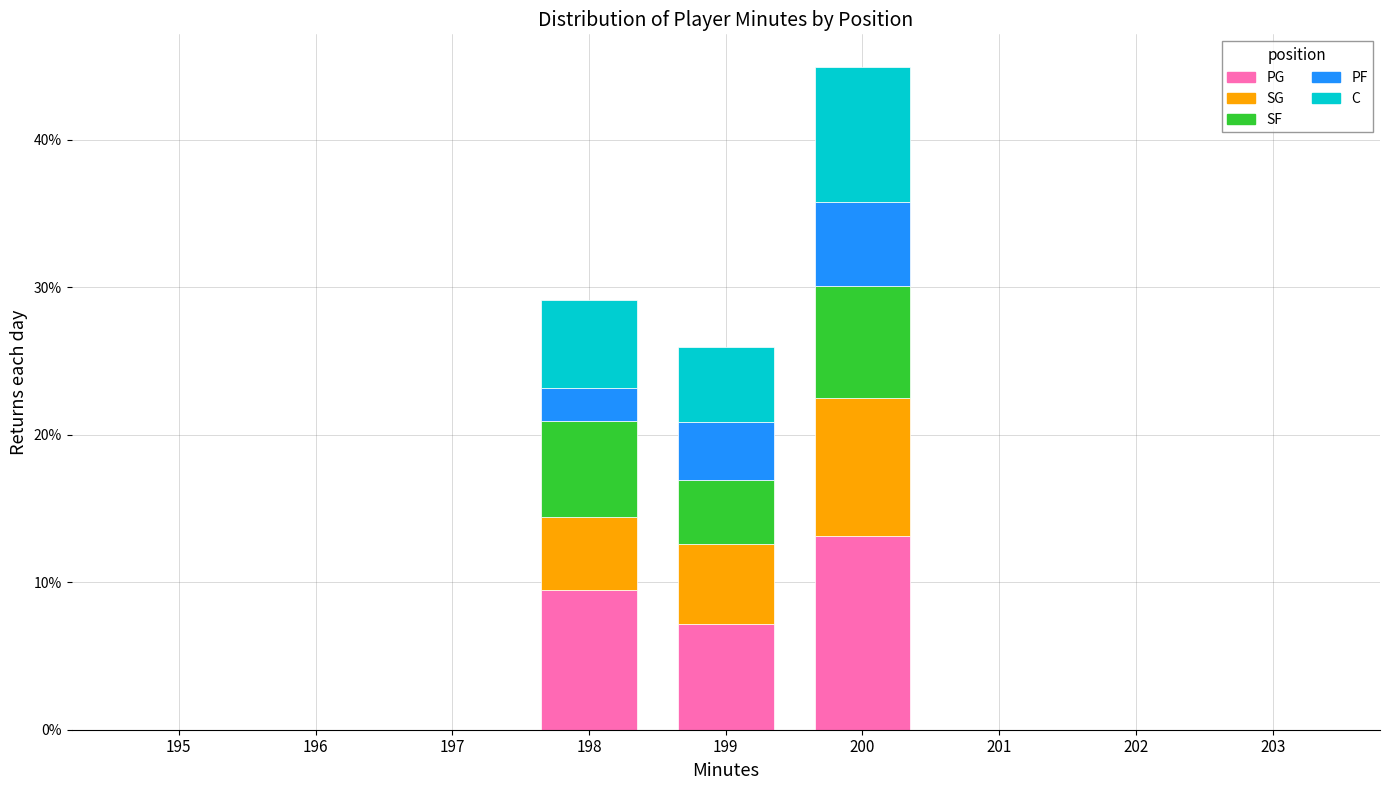

At which category is the sum across all series the highest?

200